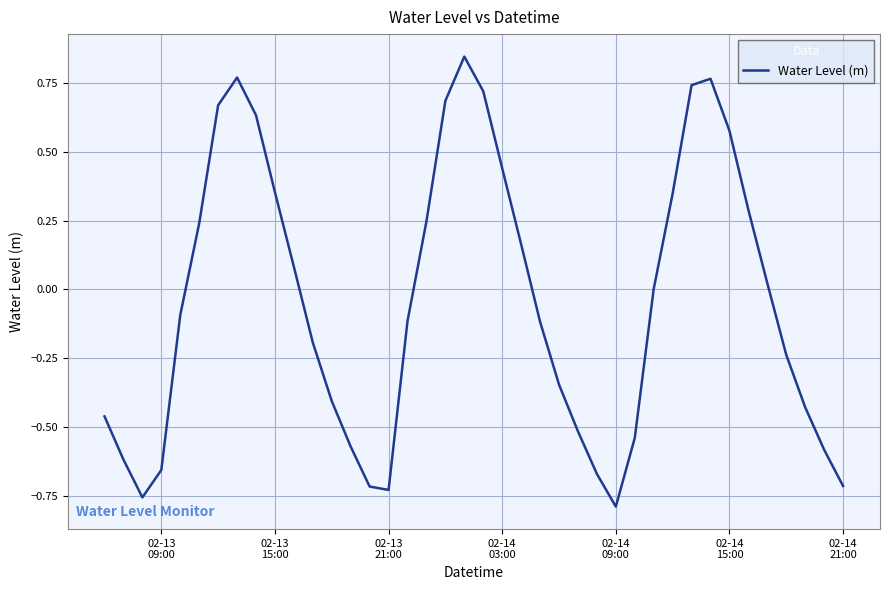

What is the difference between the maximum and minimum values?

1.6